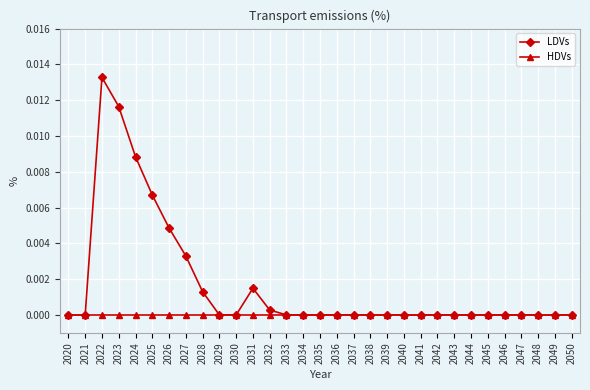

Where is the first local maximum for LDVs?

2022